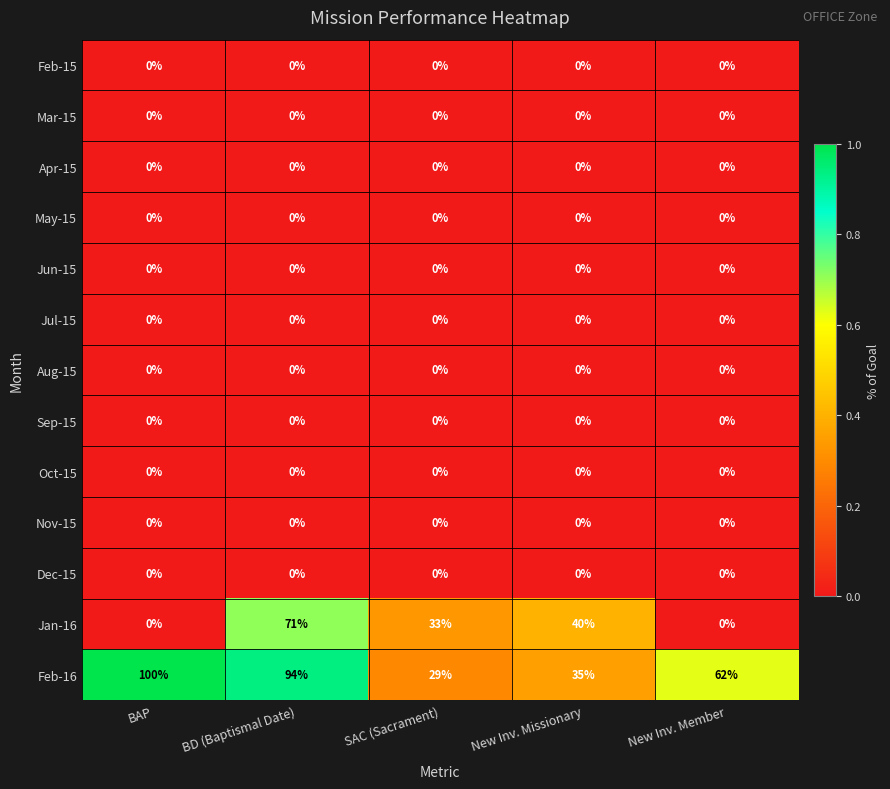

At how many categories does at least one series exceed 35?

4